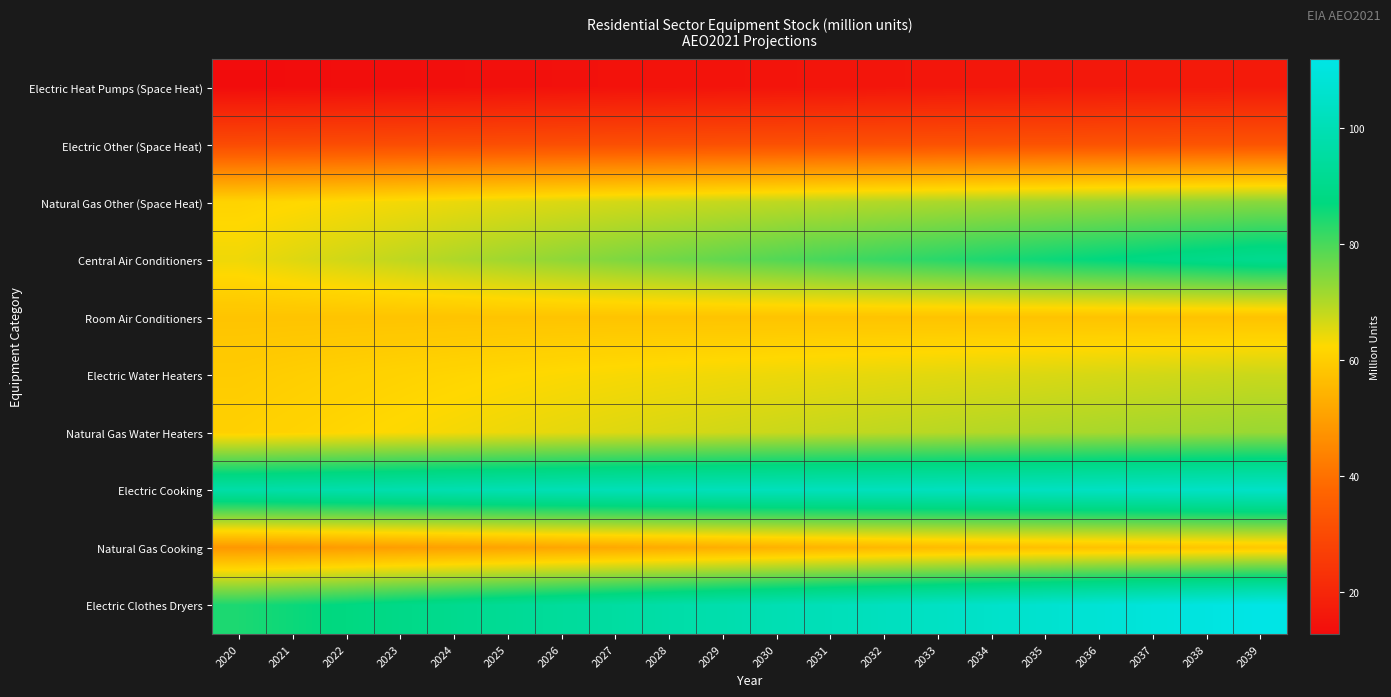

Reading right to left, extract all data points from this chart.

Electric Heat Pumps (Space Heat): 2039=16.8	2038=16.6	2037=16.4	2036=16.2	2035=16.0	2034=15.8	2033=15.6	2032=15.5	2031=15.3	2030=15.1	2029=14.9	2028=14.7	2027=14.4	2026=14.2	2025=14.0	2024=13.7	2023=13.5	2022=13.3	2021=13.0	2020=12.8
Electric Other (Space Heat): 2039=32.7	2038=32.6	2037=32.5	2036=32.4	2035=32.3	2034=32.2	2033=32.1	2032=32.0	2031=31.9	2030=31.8	2029=31.6	2028=31.5	2027=31.4	2026=31.3	2025=31.1	2024=30.9	2023=30.8	2022=30.6	2021=30.5	2020=30.4
Natural Gas Other (Space Heat): 2039=73.7	2038=73.2	2037=72.6	2036=72.1	2035=71.5	2034=70.9	2033=70.4	2032=69.8	2031=69.2	2030=68.5	2029=67.9	2028=67.2	2027=66.5	2026=65.8	2025=65.1	2024=64.3	2023=63.5	2022=62.8	2021=62.0	2020=61.3
Central Air Conditioners: 2039=91.1	2038=89.8	2037=88.5	2036=87.1	2035=85.8	2034=84.5	2033=83.1	2032=81.8	2031=80.4	2030=79.0	2029=77.6	2028=76.1	2027=74.7	2026=73.2	2025=71.7	2024=70.1	2023=68.5	2022=67.0	2021=65.5	2020=64.0
Room Air Conditioners: 2039=57.7	2038=57.7	2037=57.7	2036=57.8	2035=57.8	2034=57.8	2033=57.8	2032=57.9	2031=57.9	2030=57.9	2029=57.9	2028=58.0	2027=58.0	2026=58.0	2025=58.0	2024=58.0	2023=58.0	2022=58.0	2021=58.0	2020=58.0
Electric Water Heaters: 2039=67.6	2038=67.2	2037=66.8	2036=66.4	2035=66.0	2034=65.6	2033=65.2	2032=64.9	2031=64.5	2030=64.1	2029=63.8	2028=63.4	2027=63.1	2026=62.6	2025=62.2	2024=61.7	2023=61.2	2022=60.7	2021=60.2	2020=59.6
Natural Gas Water Heaters: 2039=72.3	2038=71.8	2037=71.3	2036=70.8	2035=70.3	2034=69.8	2033=69.2	2032=68.7	2031=68.1	2030=67.5	2029=66.9	2028=66.2	2027=65.6	2026=64.9	2025=64.1	2024=63.4	2023=62.6	2022=62.0	2021=61.3	2020=60.7
Electric Cooking: 2039=104.7	2038=104.3	2037=103.9	2036=103.5	2035=103.1	2034=102.7	2033=102.4	2032=102.2	2031=102.0	2030=101.8	2029=101.5	2028=101.2	2027=100.8	2026=100.3	2025=99.8	2024=99.2	2023=98.6	2022=98.1	2021=97.5	2020=96.9
Natural Gas Cooking: 2039=58.8	2038=58.4	2037=57.9	2036=57.5	2035=57.1	2034=56.6	2033=56.1	2032=55.5	2031=54.8	2030=54.0	2029=53.4	2028=52.7	2027=52.1	2026=51.6	2025=51.0	2024=50.4	2023=49.9	2022=49.4	2021=48.9	2020=48.4
Electric Clothes Dryers: 2039=111.9	2038=110.6	2037=109.3	2036=107.9	2035=106.6	2034=105.2	2033=103.8	2032=102.4	2031=101.0	2030=99.7	2029=98.3	2028=96.8	2027=95.4	2026=93.9	2025=92.3	2024=90.7	2023=89.1	2022=87.6	2021=86.0	2020=84.4